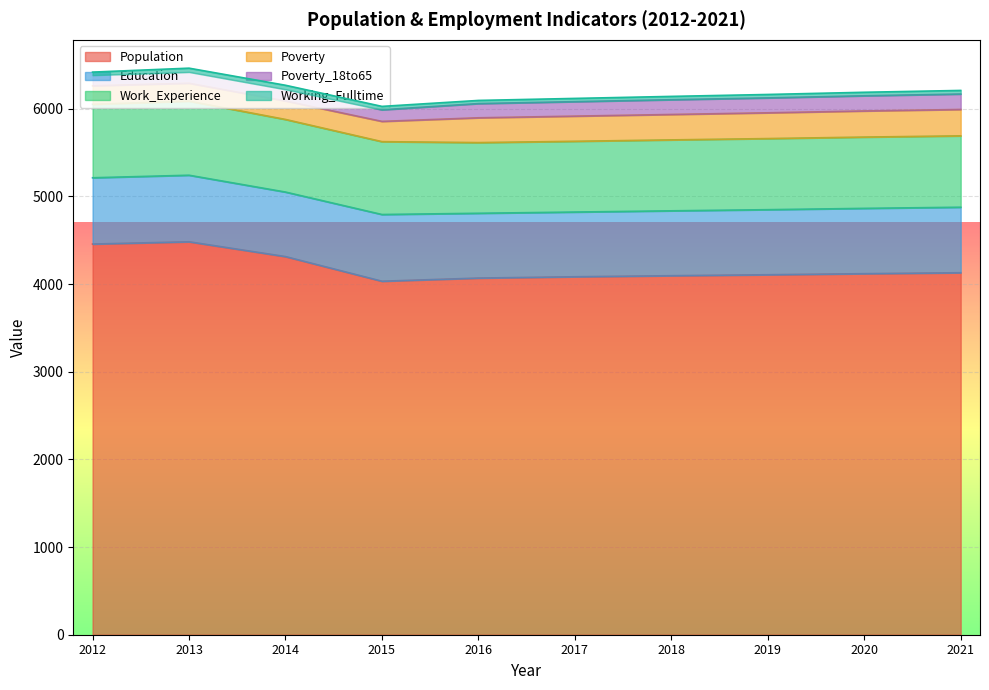

Which category has the highest value in the Population series?

2013